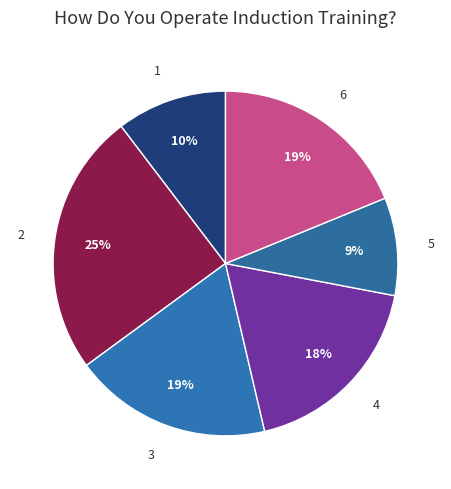

Which category has the smallest portion of the pie?

5